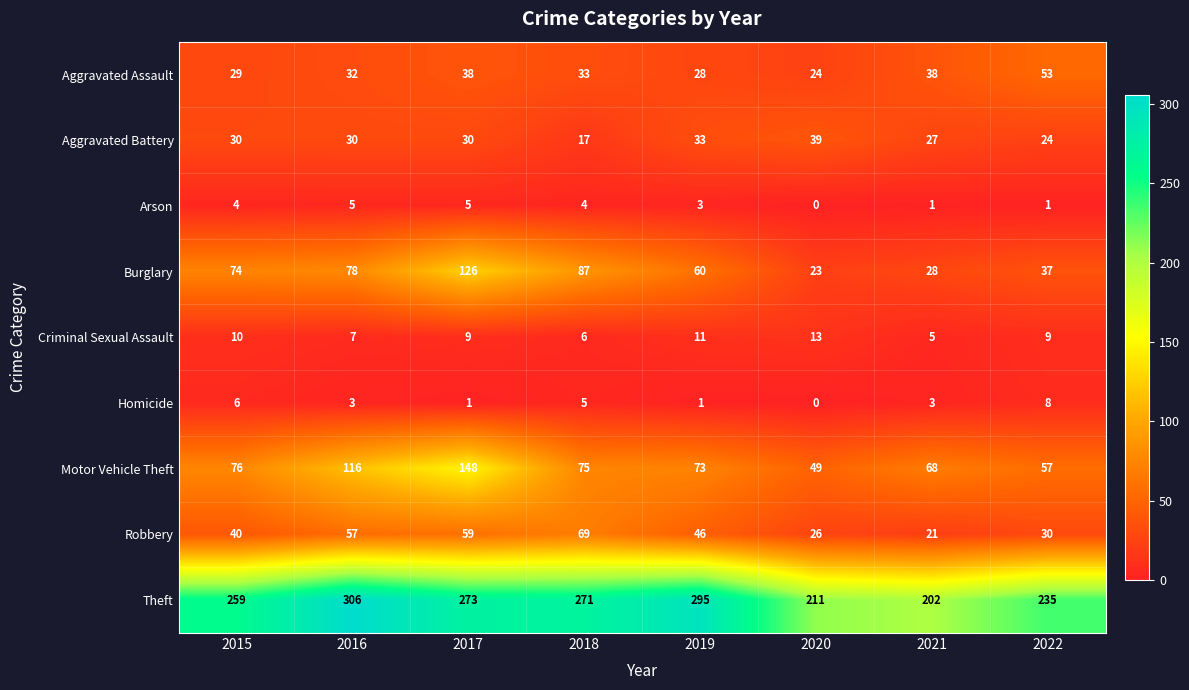

What is the difference between the maximum and minimum values in the Homicide series?

8